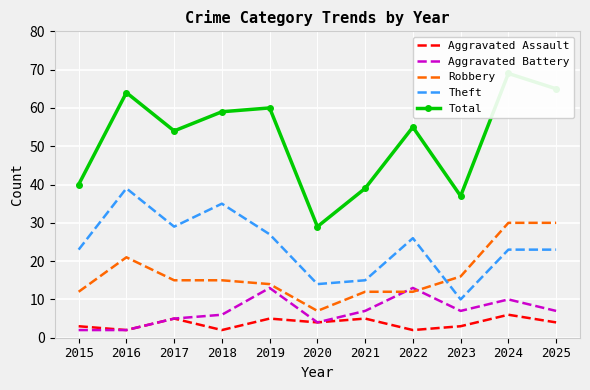

What is the lowest value of the Robbery series?

7